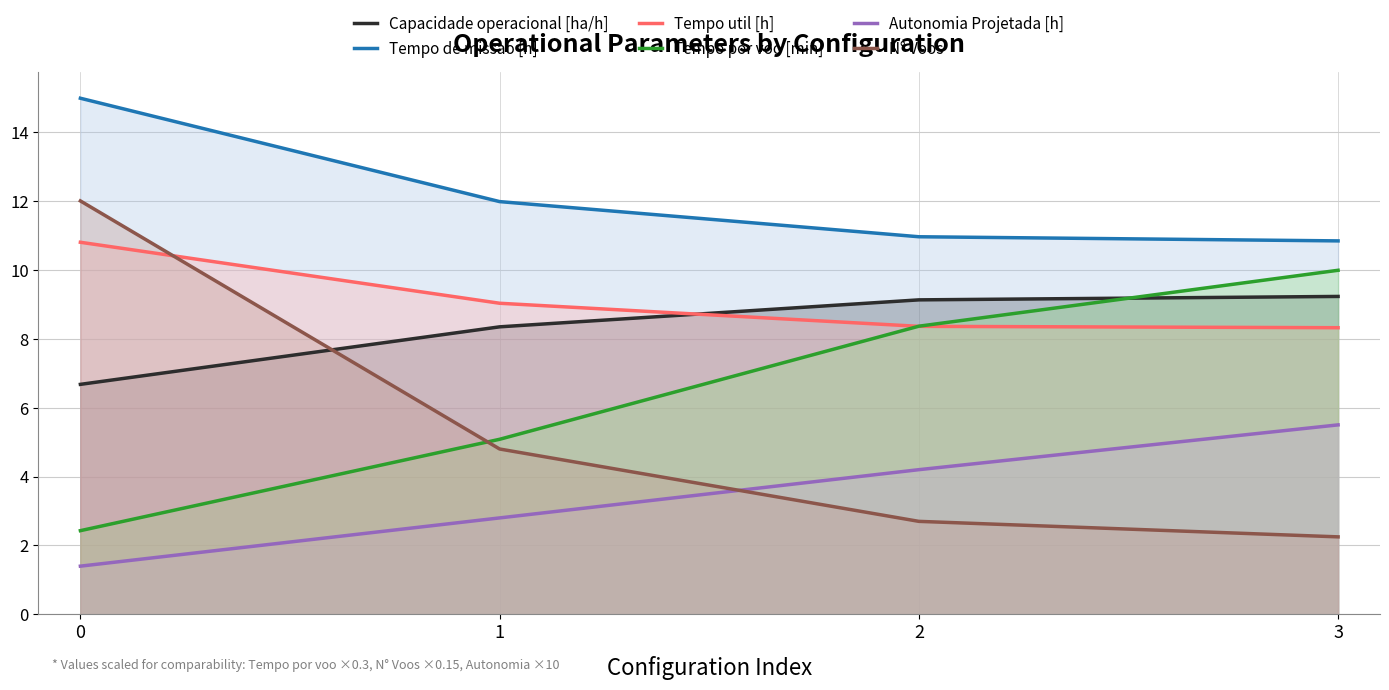

How many lines are shown in the chart?

6